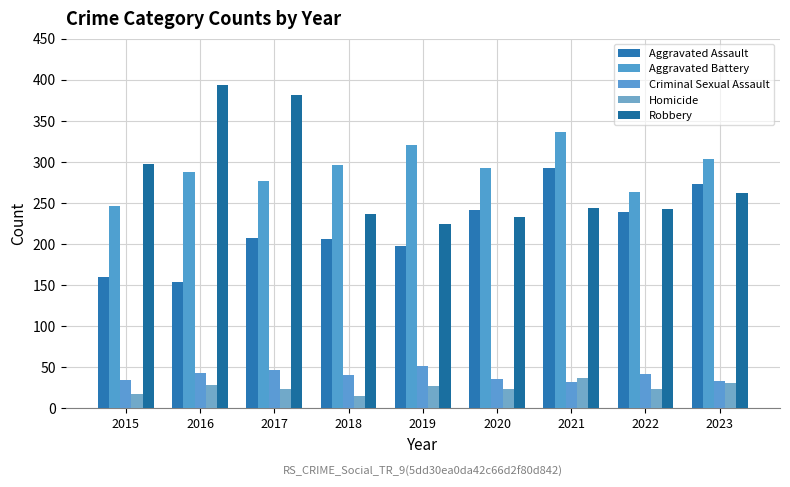

What is the lowest value of the Aggravated Assault series?

154